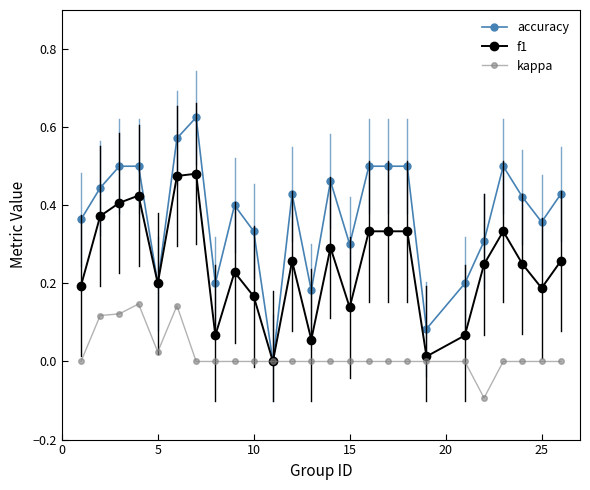

True or false: f1 has more than 2 interior local peaks.

True